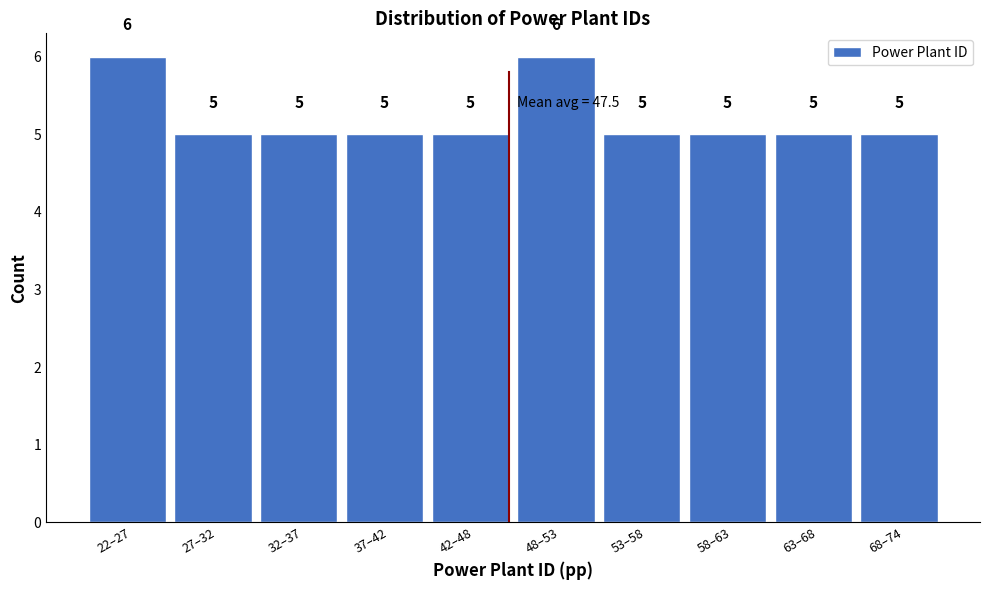

Reading right to left, extract all data points from this chart.

5	5	5	5	6	5	5	5	5	6